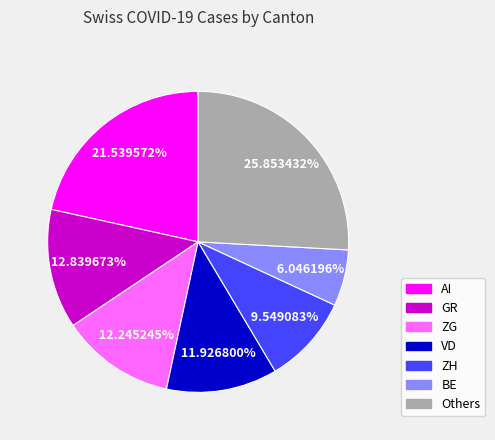

Is there a majority slice in this chart?

No